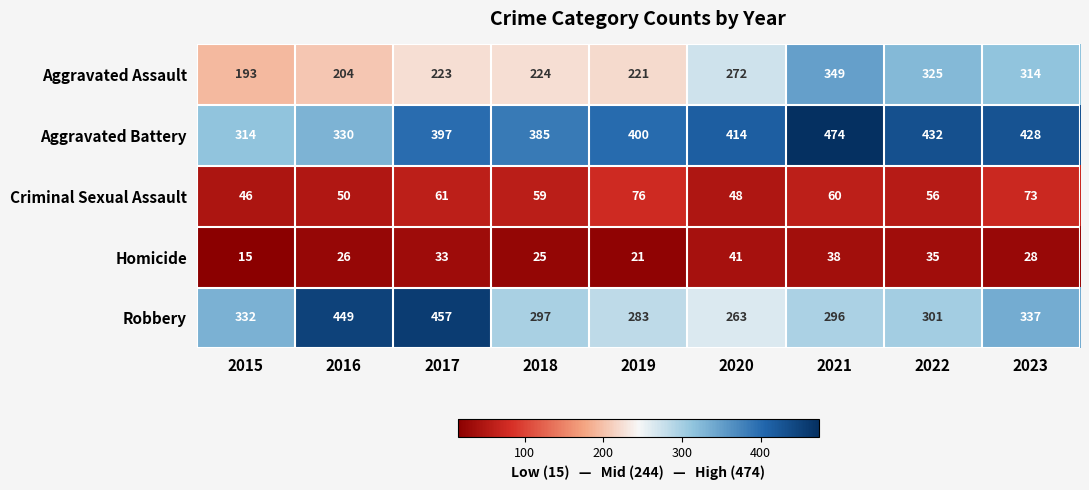

Which series has the largest total across all categories?

Aggravated Battery